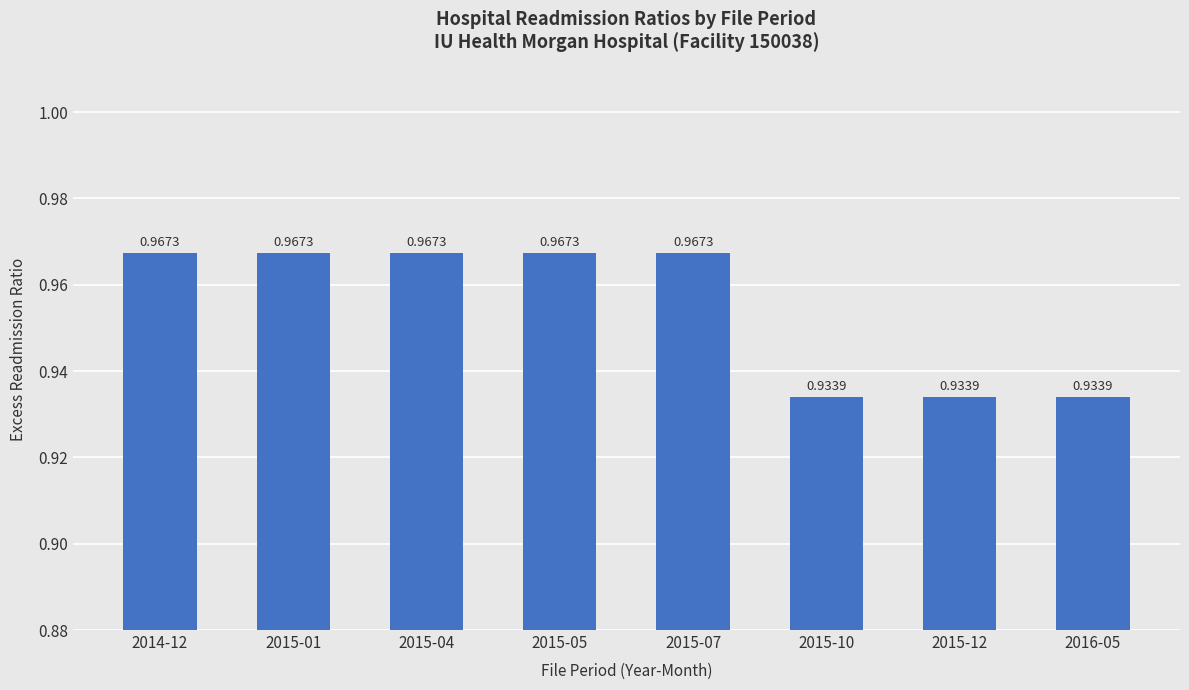

Count the number of data series in this chart.

1